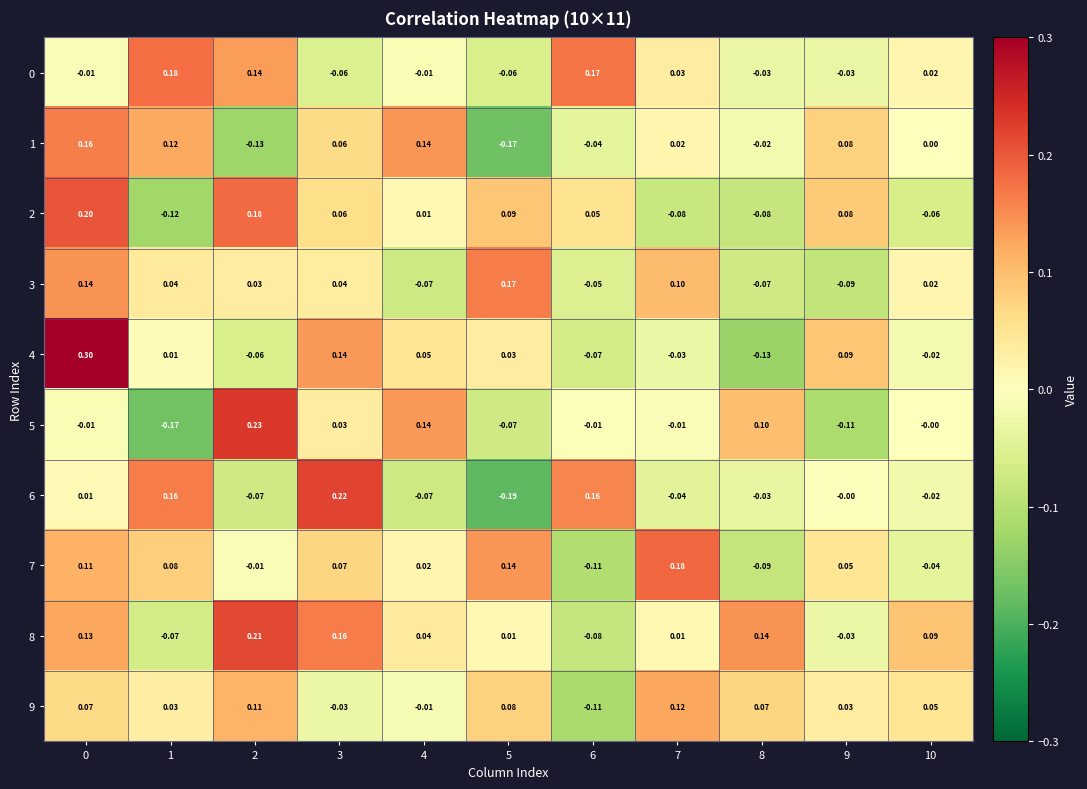

How many values in 3 are above zero?

7